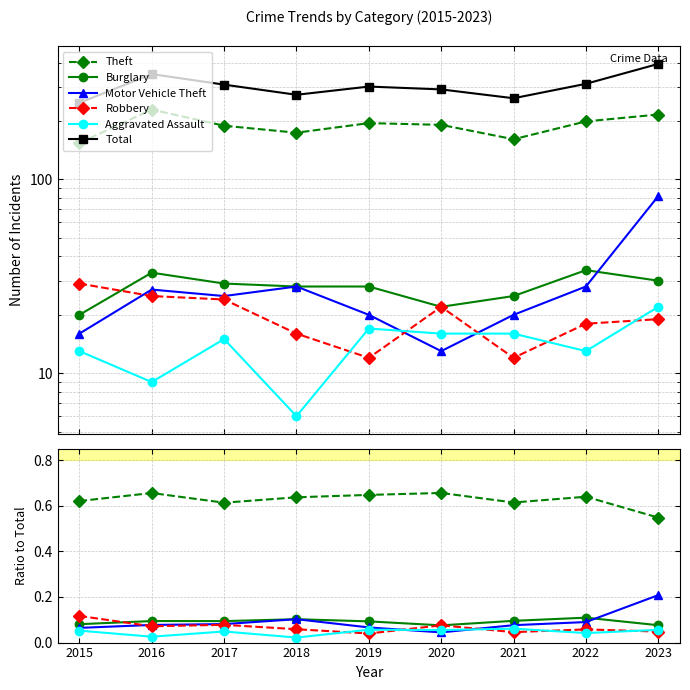

Which series has the largest total across all categories?

Total